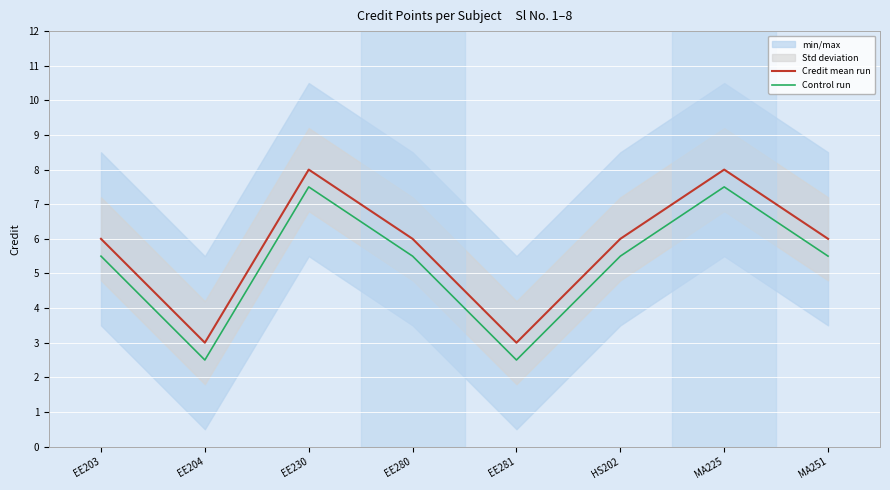

The Control run series shows 5.5 at EE203. True or false?

True